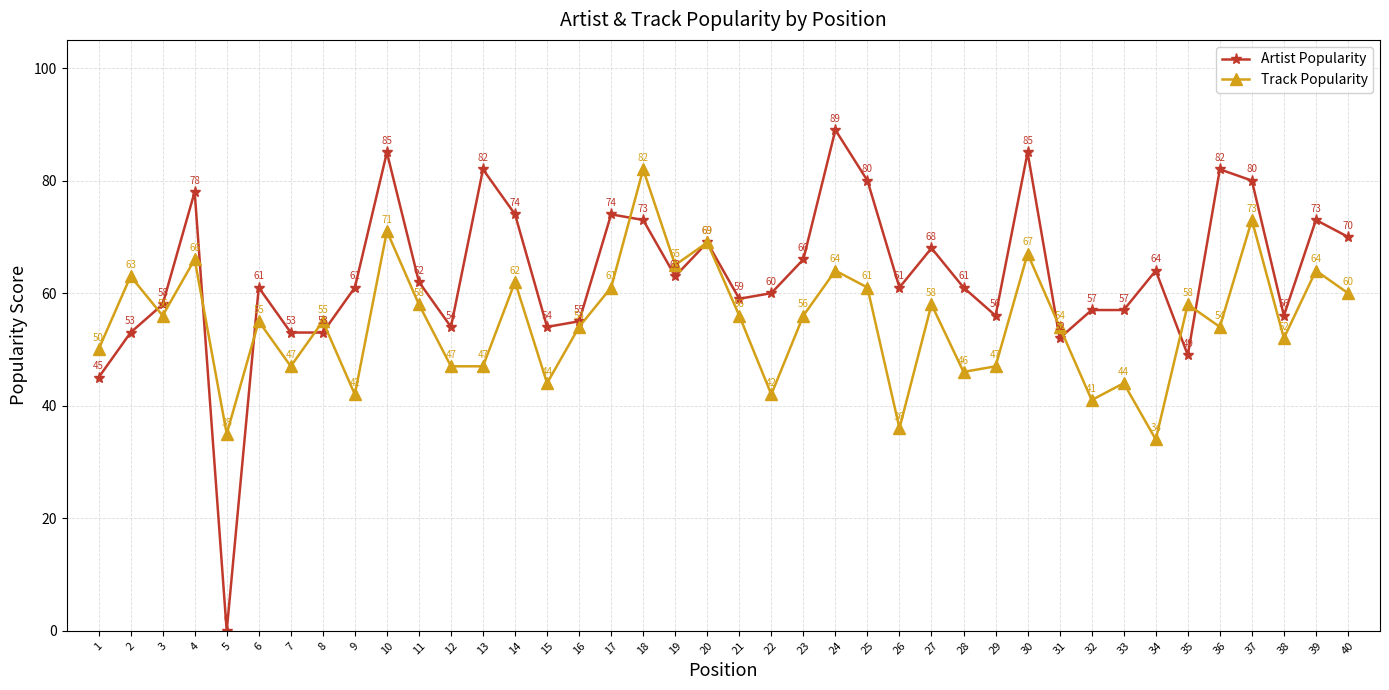

What is the sum of the Track Popularity values at 12 and 6?

102